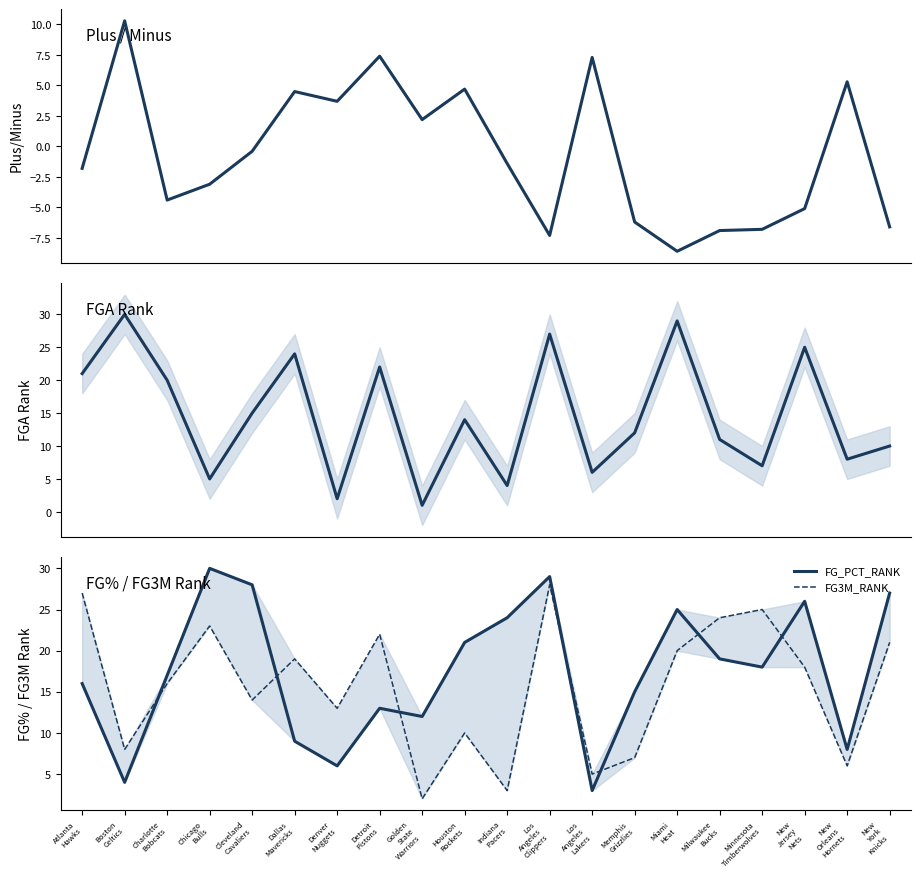

What position from the right is New
Orleans
Hornets?

2